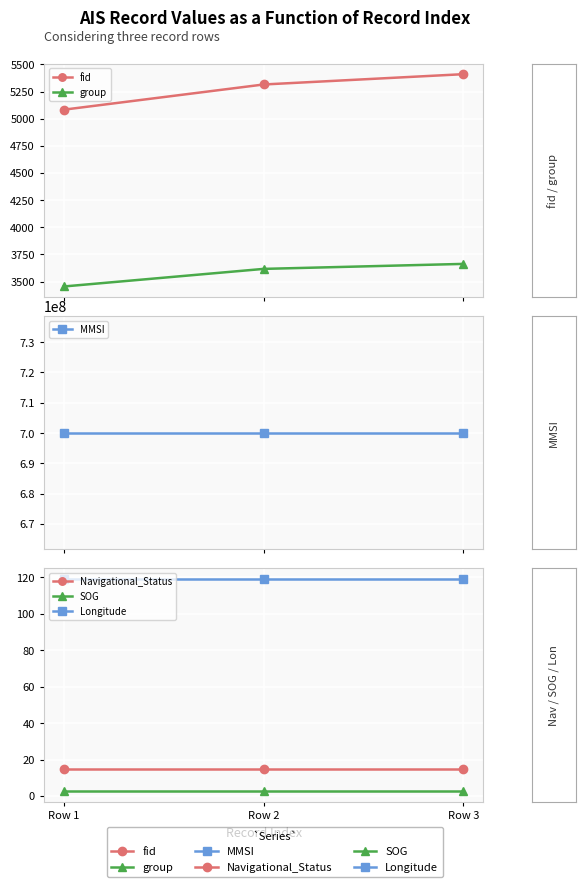

What is the minimum value for SOG?

2.8